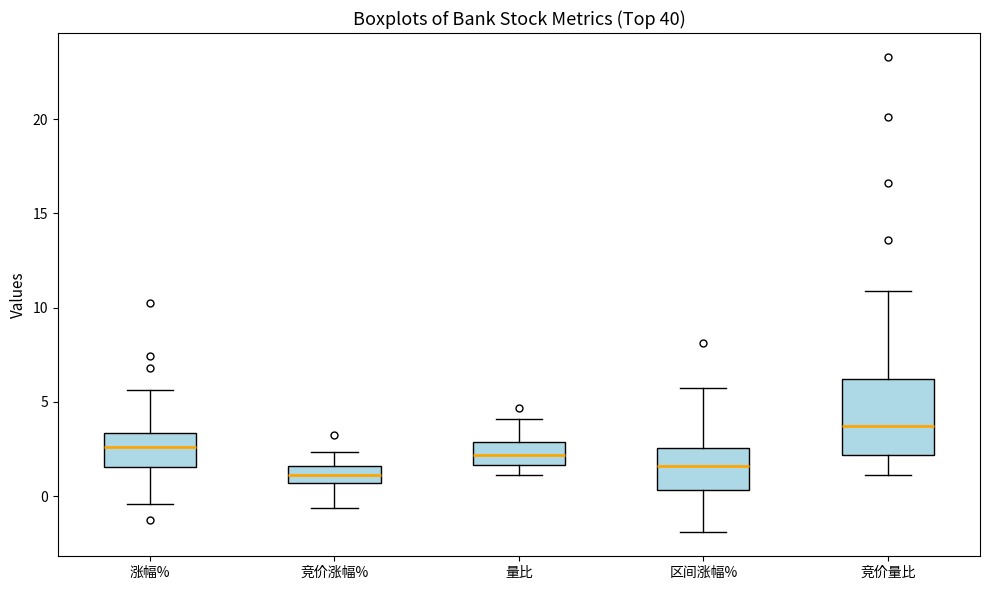

Which box has the lowest median line?

竞价涨幅%